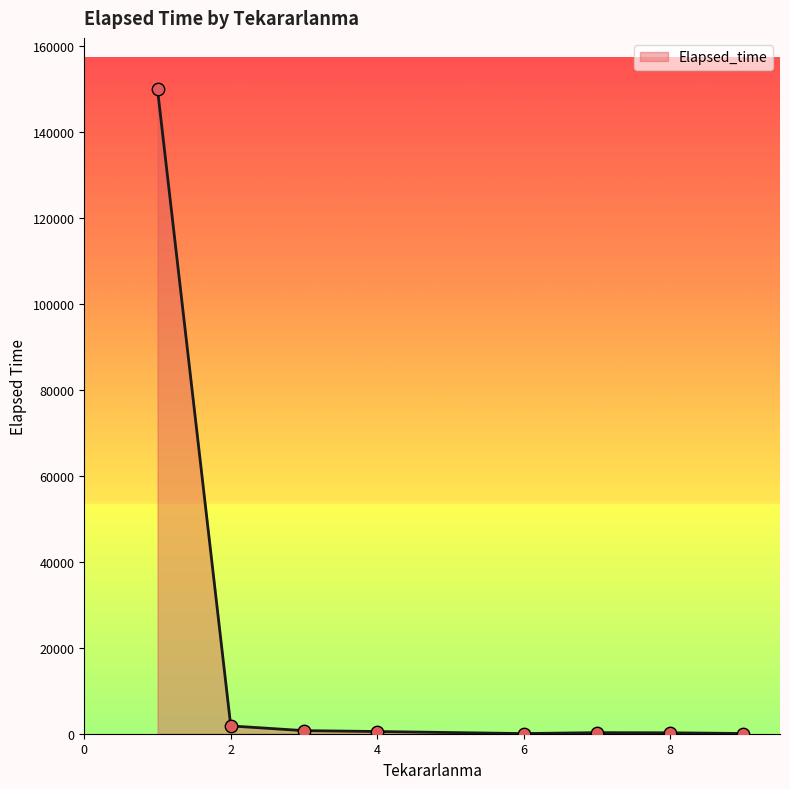

What is the sum of all values?

153600